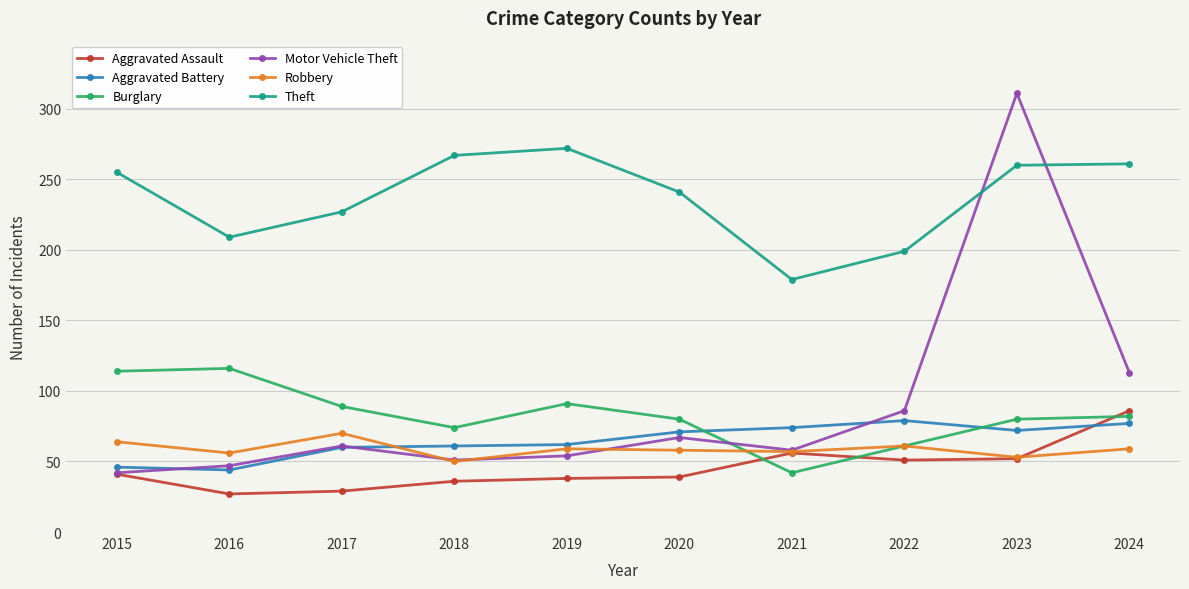

What is the difference between the highest and lowest values at 2018?

231